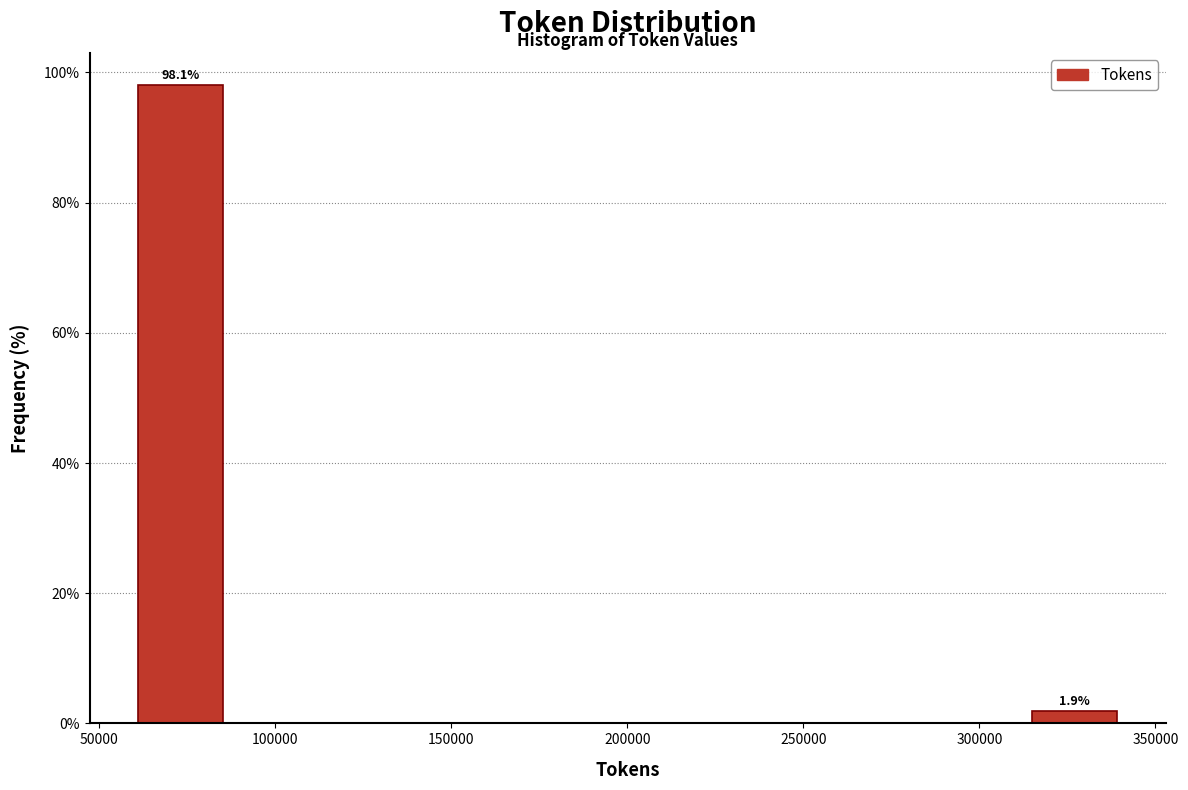

Which range on the x-axis has the tallest bar?

60000 to 85000